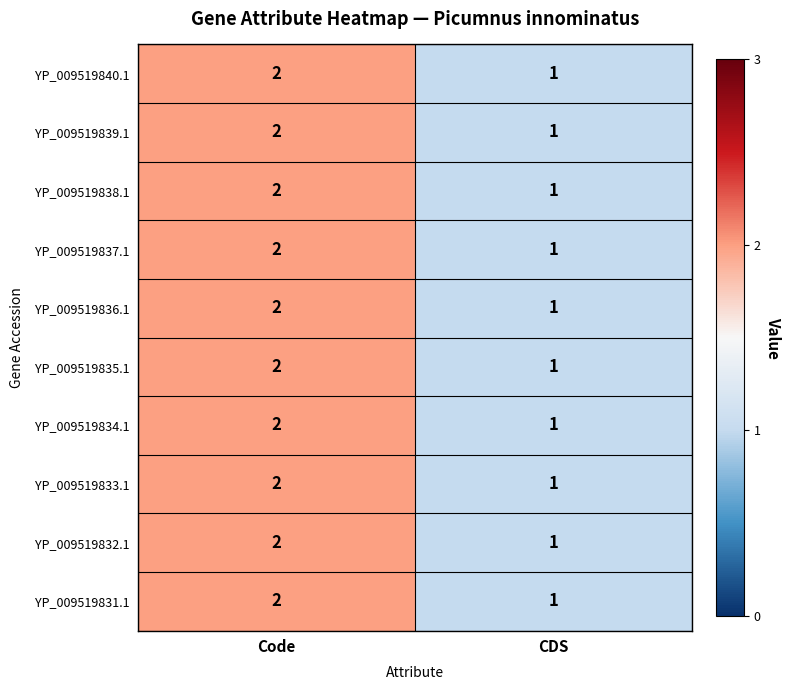

Reading left to right, transcribe all the data shown in this chart.

YP_009519840.1: 2	1
YP_009519839.1: 2	1
YP_009519838.1: 2	1
YP_009519837.1: 2	1
YP_009519836.1: 2	1
YP_009519835.1: 2	1
YP_009519834.1: 2	1
YP_009519833.1: 2	1
YP_009519832.1: 2	1
YP_009519831.1: 2	1